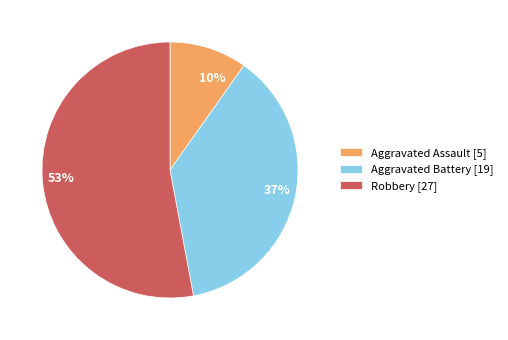

To the nearest percent, what is the average slice percentage?

33%